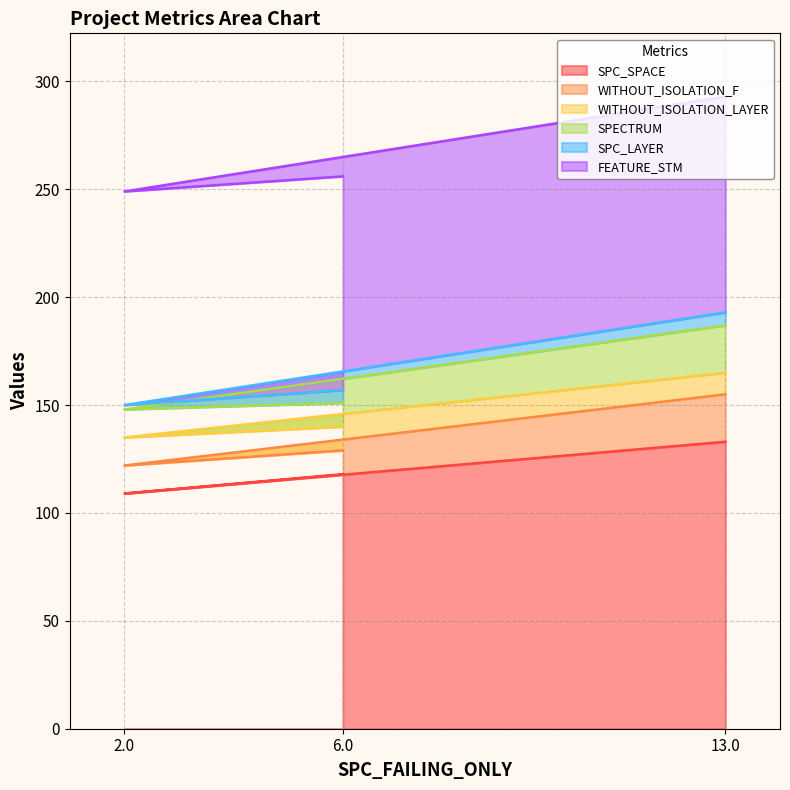

Which series has the largest range (max minus min)?

SPC_SPACE